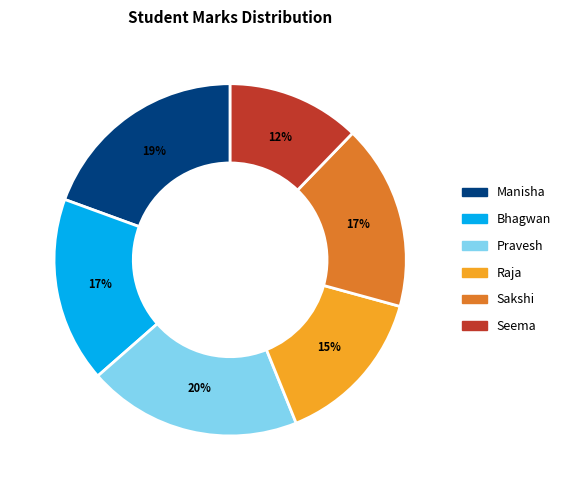

What is the smallest slice in the pie chart?

Seema